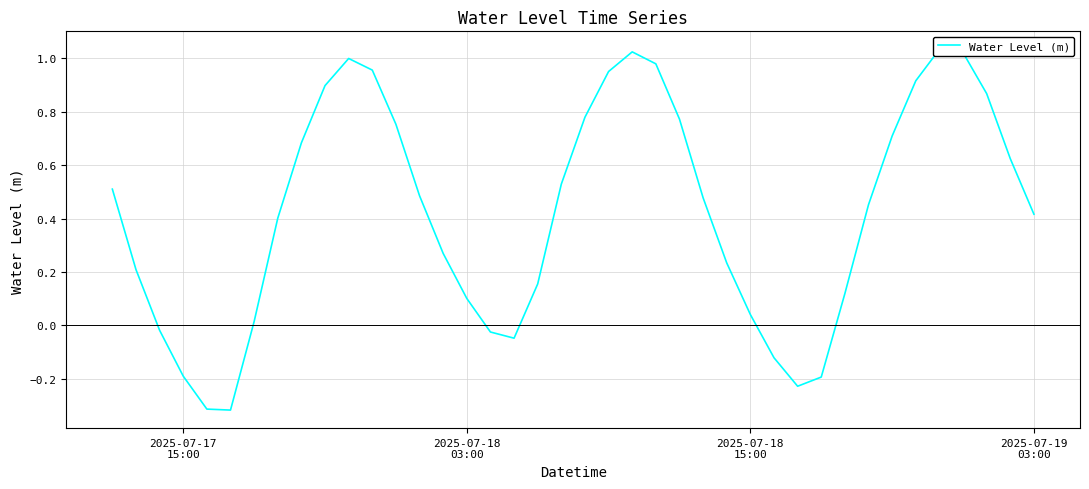

How many positive values are there?

31